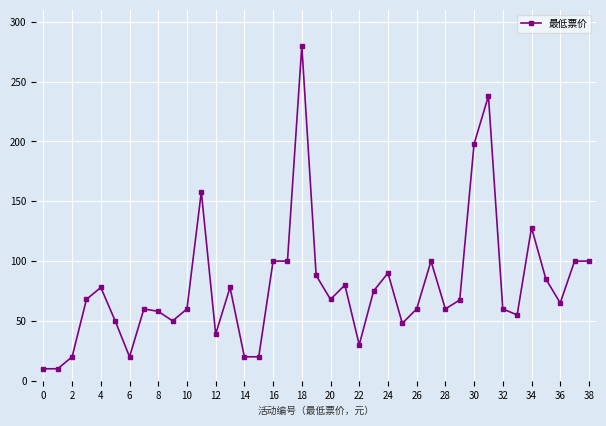

What is the sum of all values?

3074.5